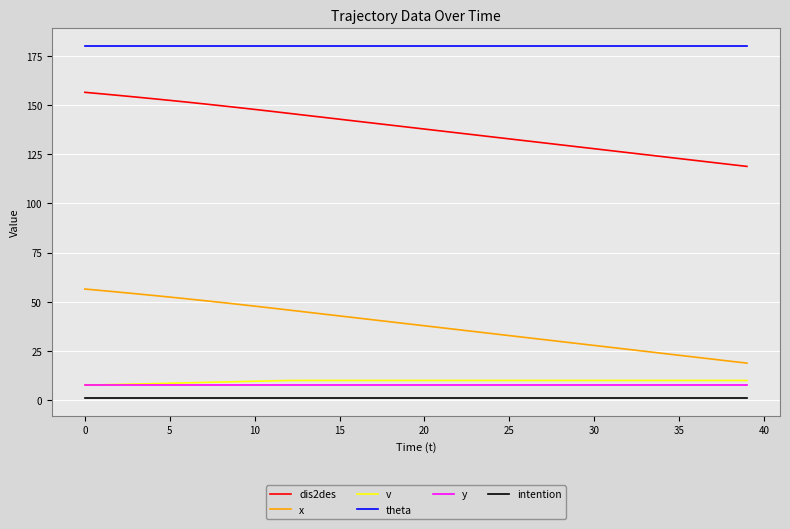

True or false: theta and intention cross at least once.

False